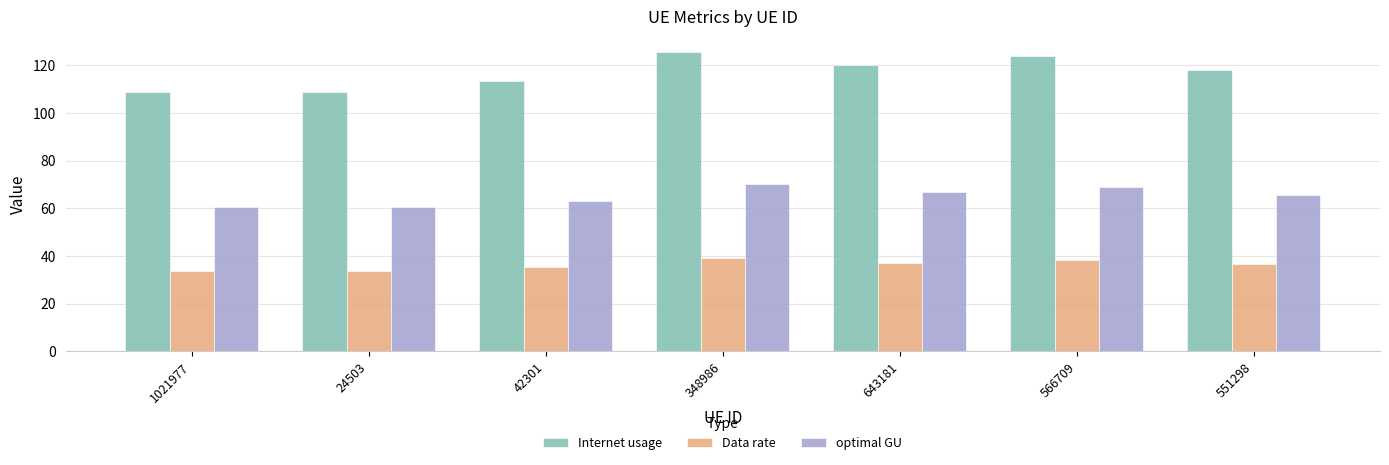

Which category has the highest value in the Internet usage series?

348986